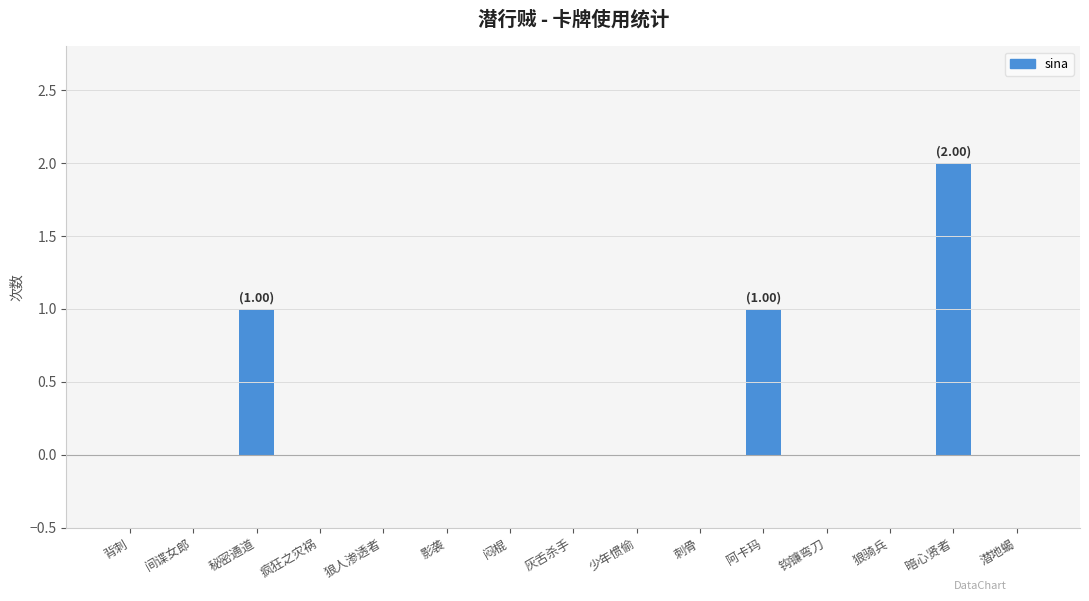

Reading left to right, extract all data points from this chart.

背刺=0	间谍女郎=0	秘密通道=1	疯狂之灾祸=0	狼人渗透者=0	影袭=0	闷棍=0	灰舌杀手=0	少年惯偷=0	刺骨=0	阿卡玛=1	钩镰弯刀=0	狼骑兵=0	暗心贤者=2	潜地蝎=0